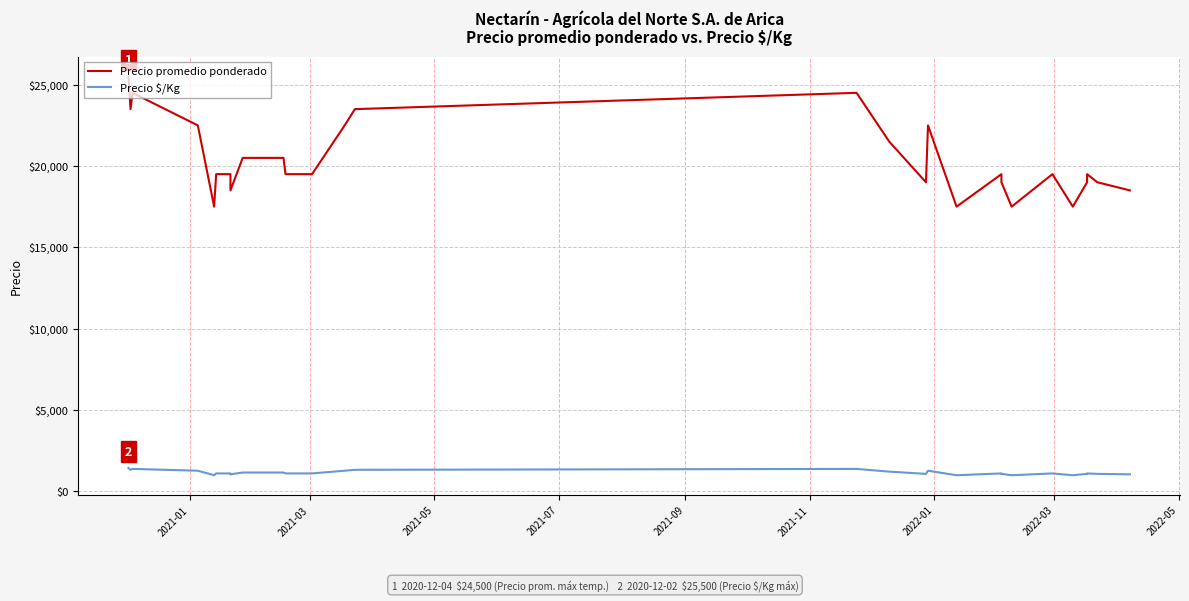

What is the label of the 36th point from the right?

2021-09